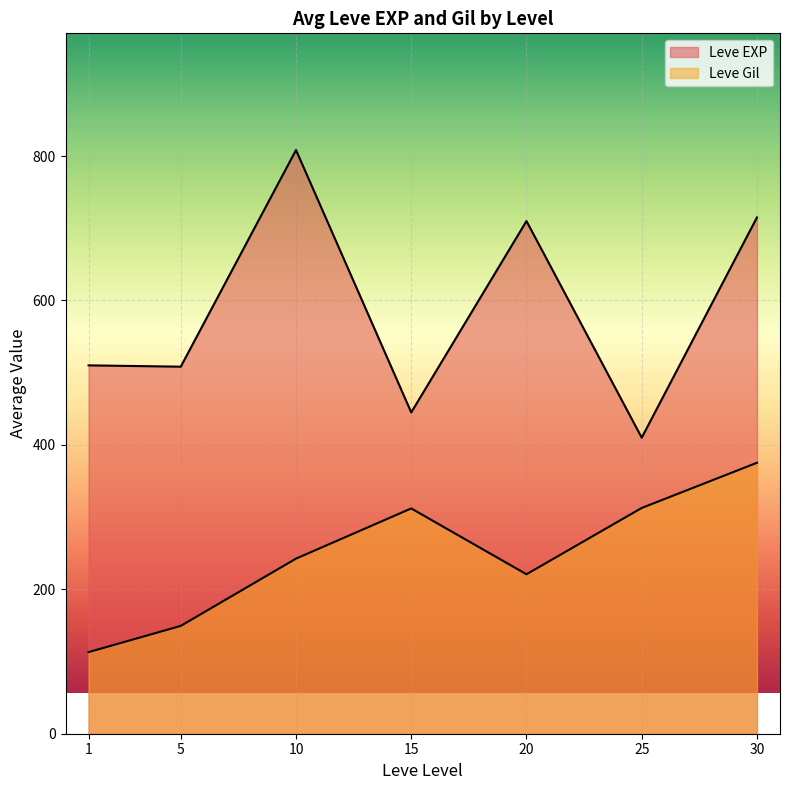

What are all the series names shown in the legend?

Leve EXP, Leve Gil